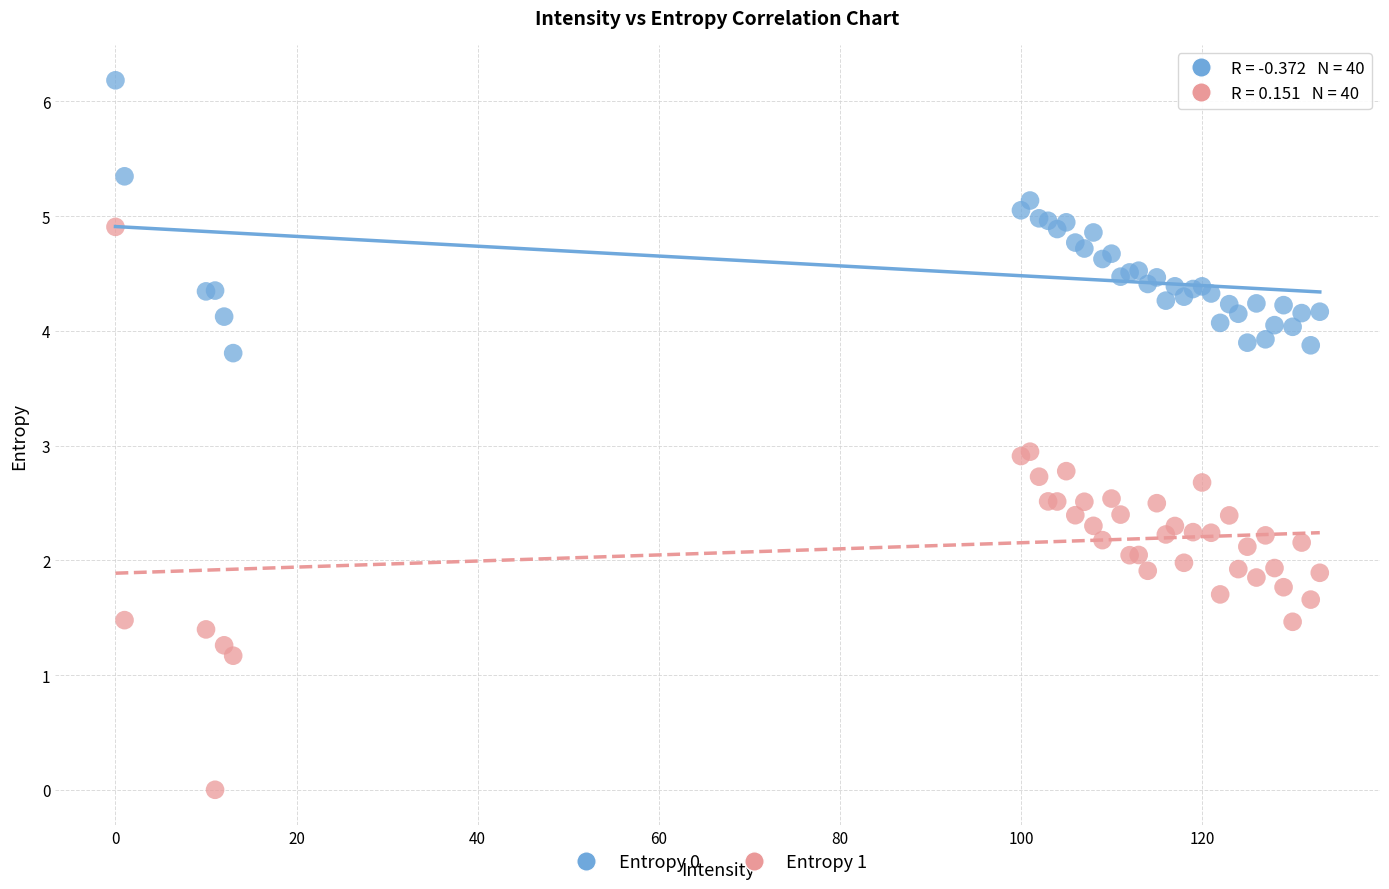

Which series contains the lowest Y value?

Entropy 1